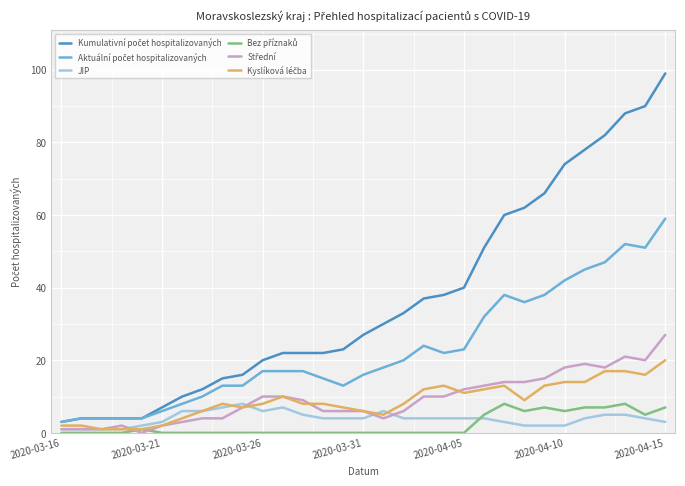

What is the maximum value for JIP?

8